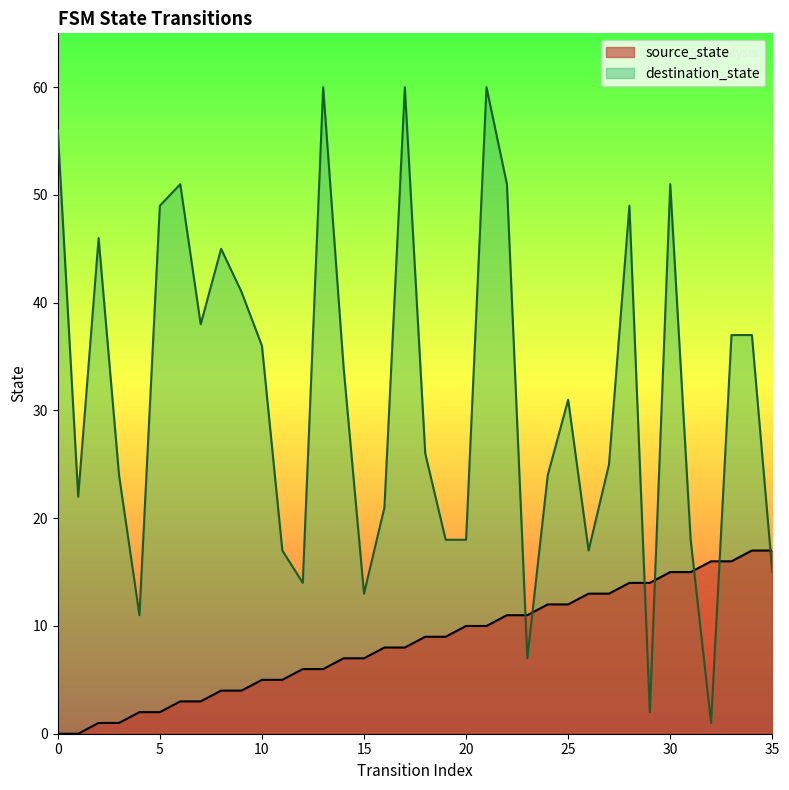

What are all the series names shown in the legend?

source_state, destination_state